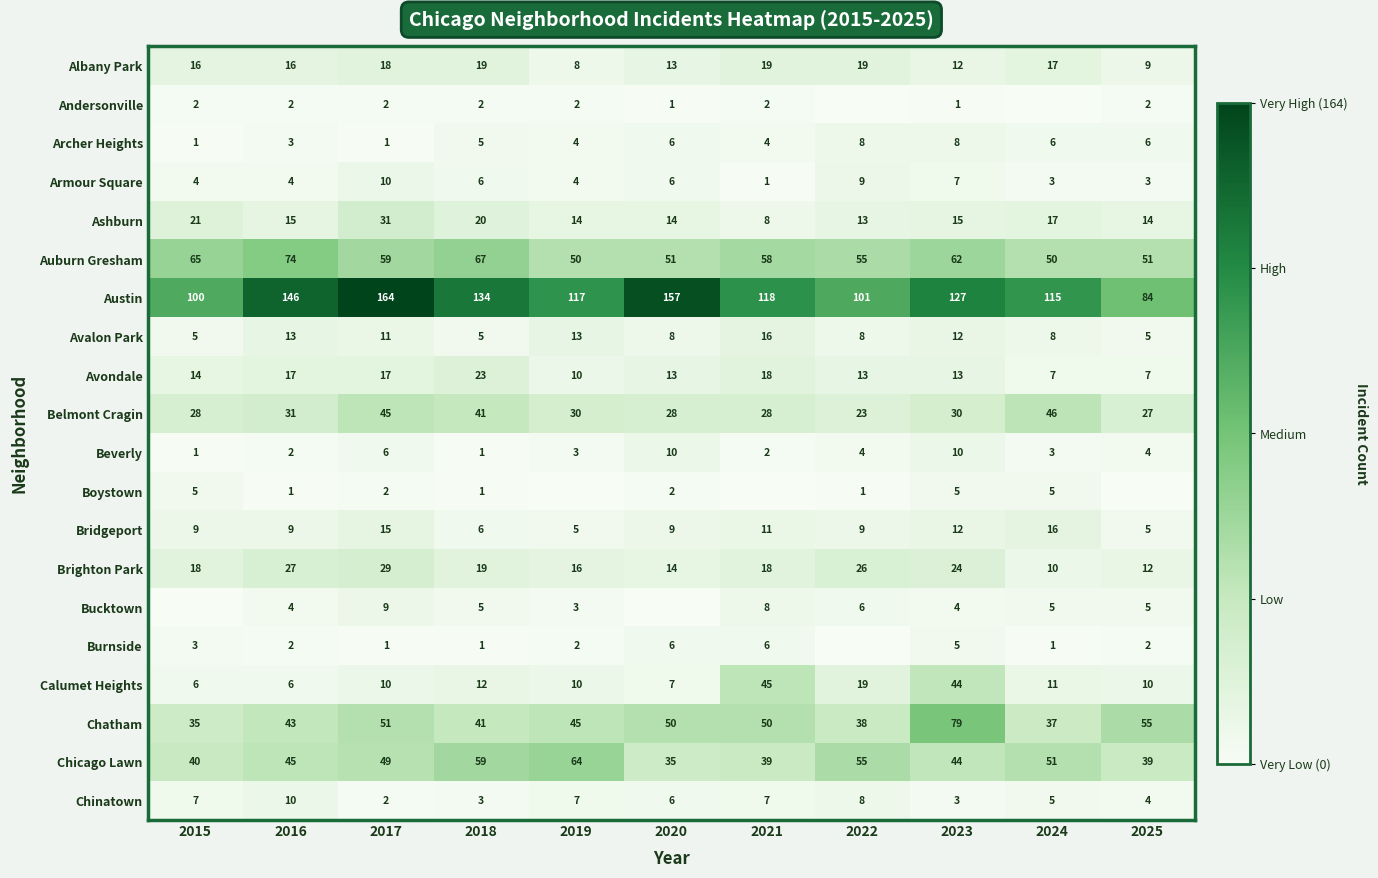

What is the highest value of the Chinatown series?

10